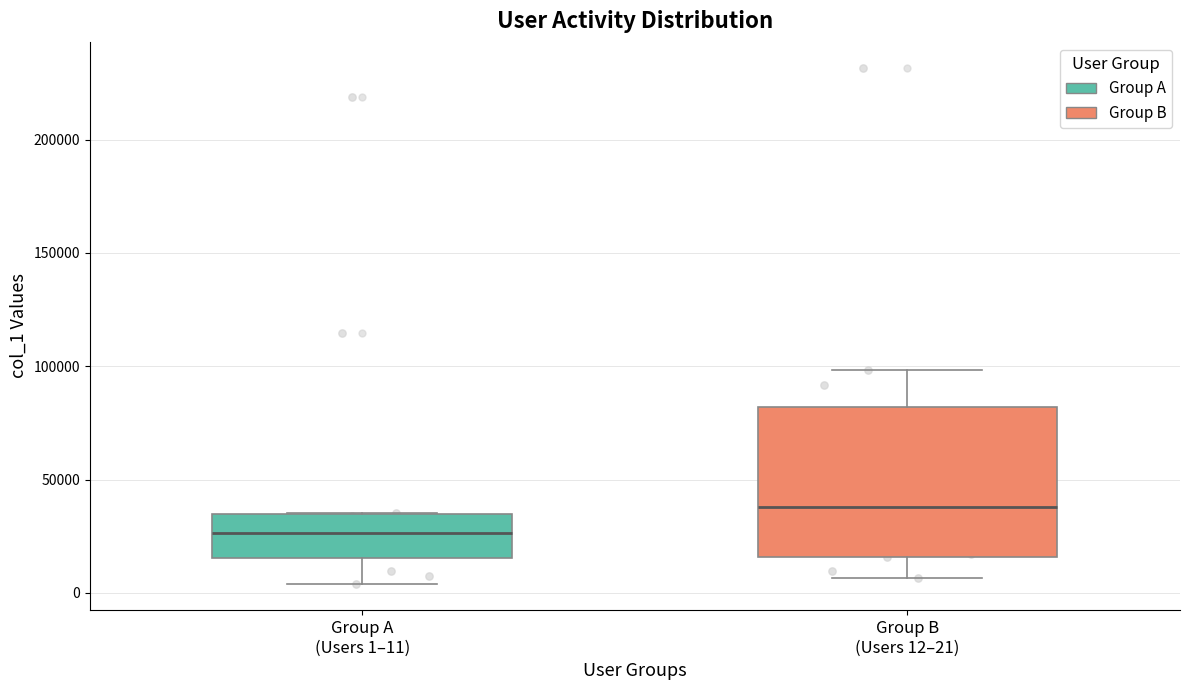

Reading left to right, transcribe this box plot: for each box, give where its median line is, the range the box spans, and where its two whiskers end, as read against the y-axis. The values are not printed on the chart, so give them approximately, as read against the axis.

Group A (Users 1–11): median 25000, box 15000 to 35000, whiskers 5000 to 35000
Group B (Users 12–21): median 40000, box 15000 to 80000, whiskers 5000 to 100000